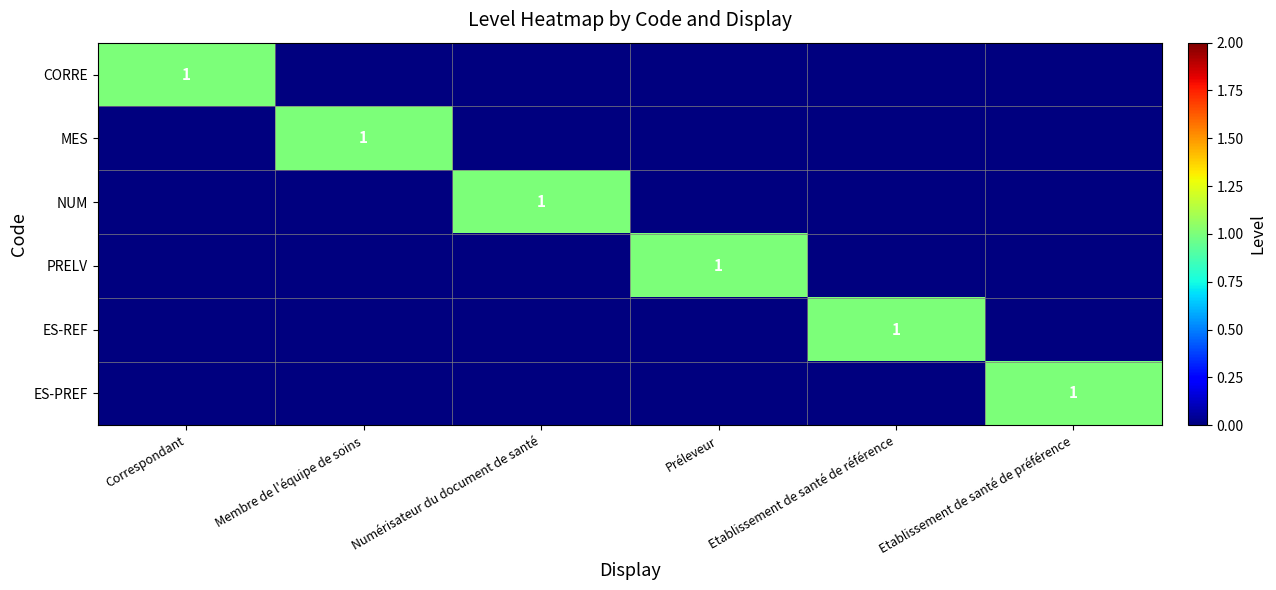

The PRELV series shows 1 at Préleveur. True or false?

True